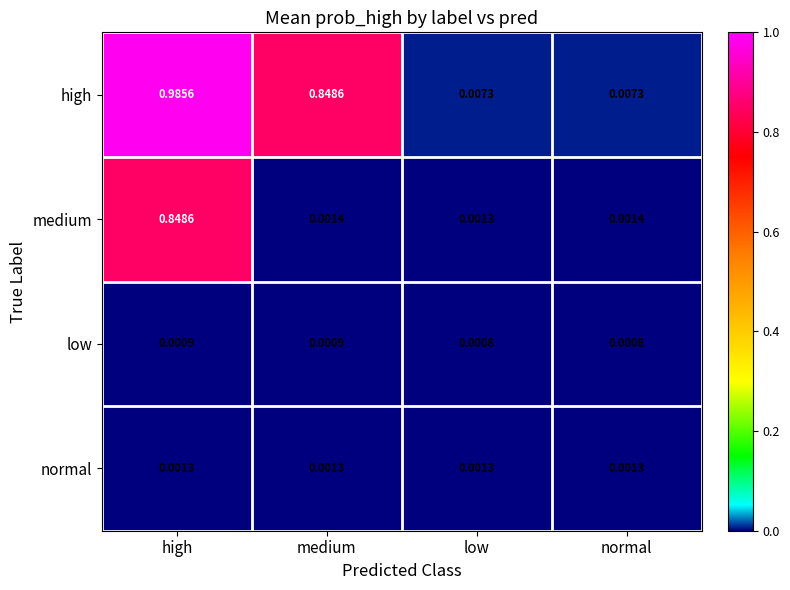

At normal, list the series in order from largest to smallest.

high, medium, normal, low